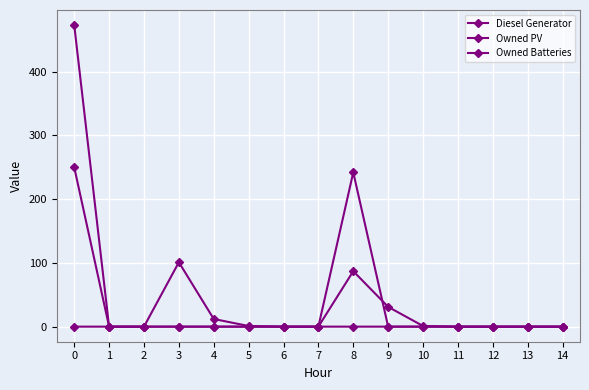

The value of Owned PV at 13 is 0. True or false?

True